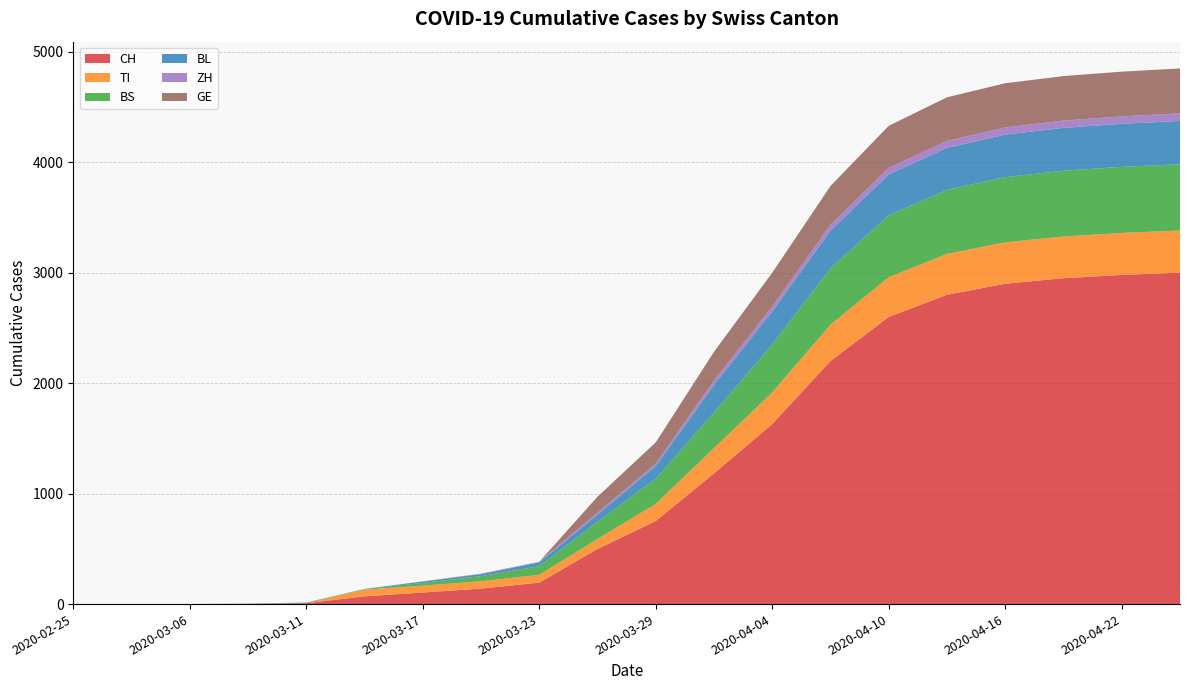

Reading right to left, transcribe all the data shown in this chart.

CH: 3000	2980	2950	2900	2800	2600	2200	1630	1183	752	499	194	140	105	70	8	3	1	0	0
TI: 382	380	378	375	370	360	330	287	229	155	91	71	67	62	61	0	0	0	0	0
BS: 600	598	595	590	580	560	510	434	323	228	155	78	46	25	4	4	0	0	0	0
BL: 392	390	388	385	380	370	340	298	249	115	65	35	18	13	2	2	1	0	0	0
ZH: 68	67	66	65	63	60	55	46	40	21	18	5	5	1	0	0	0	0	0	0
GE: 407	405	403	400	395	380	350	305	260	193	144	0	0	0	0	0	0	0	0	0